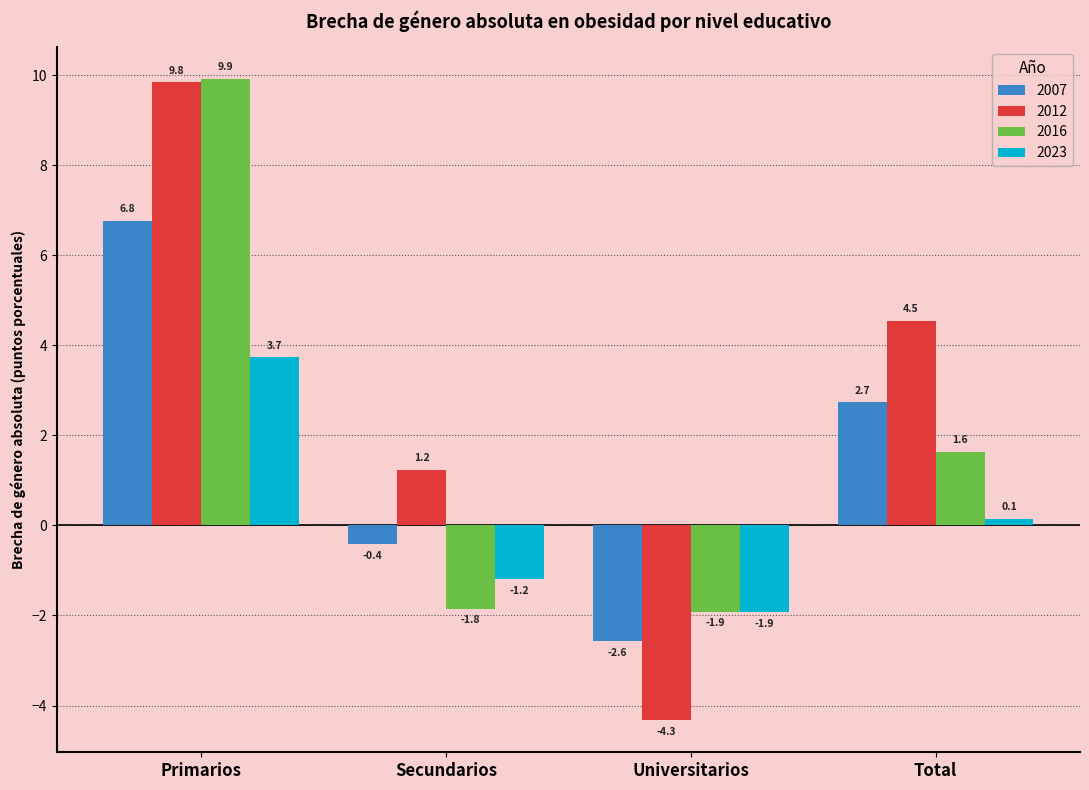

What is the sum of the 2012 values at Total and Primarios?

14.4